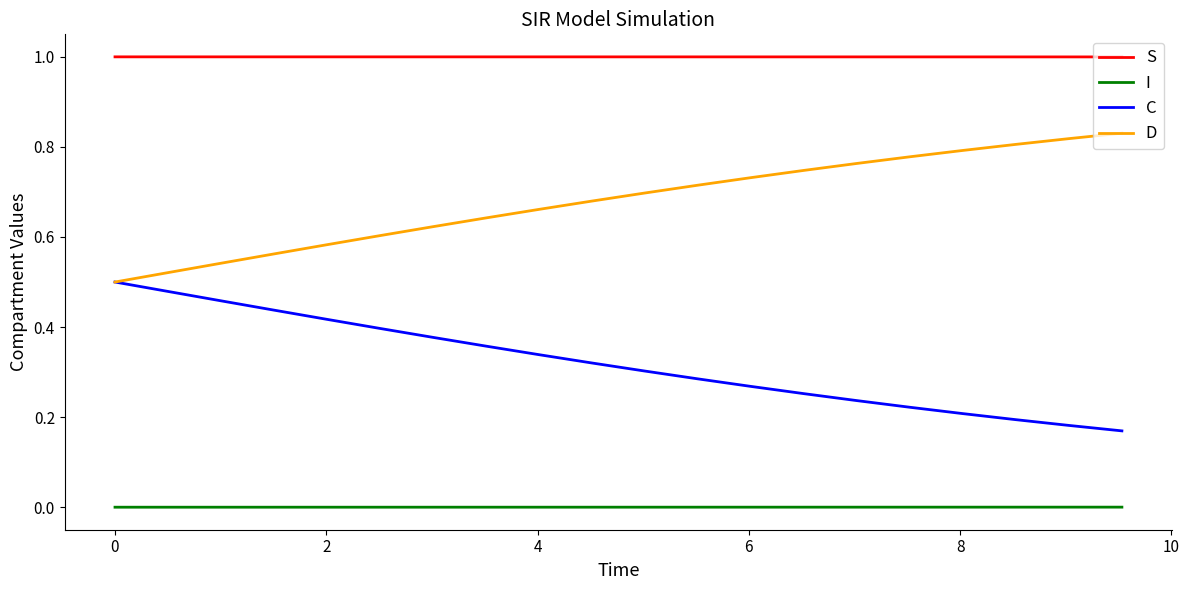

True or false: D and S intersect in this chart.

False